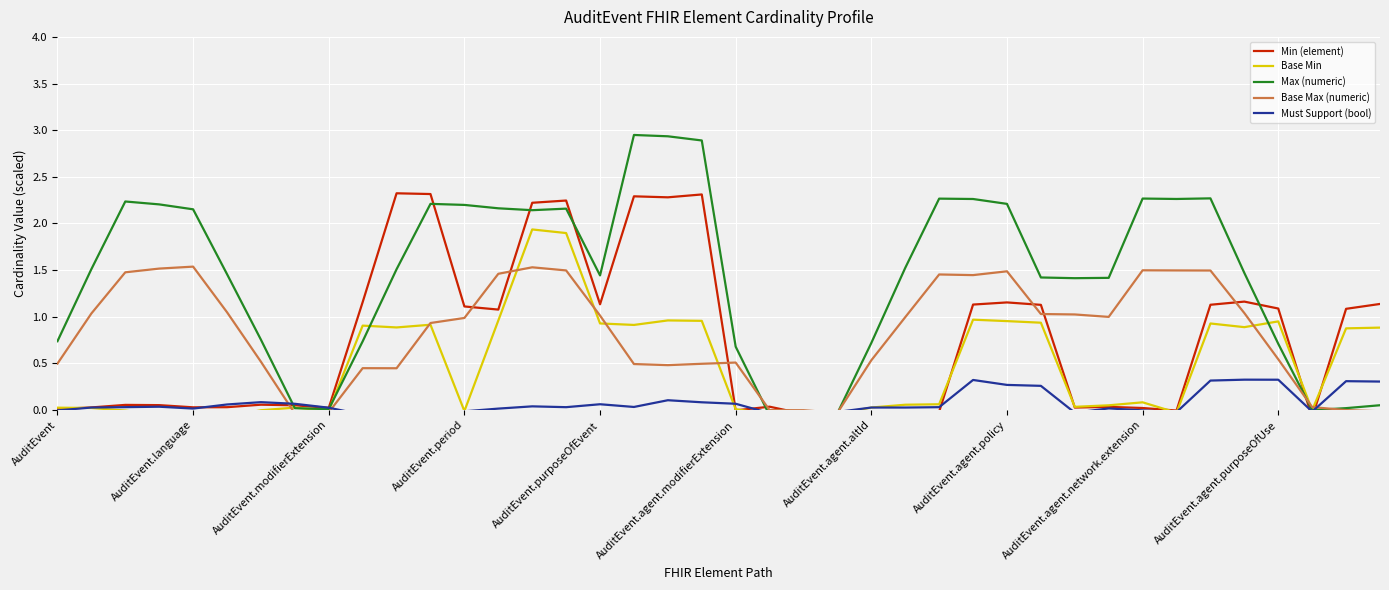

What is the spread (max minus min) of values at 22?

0.1